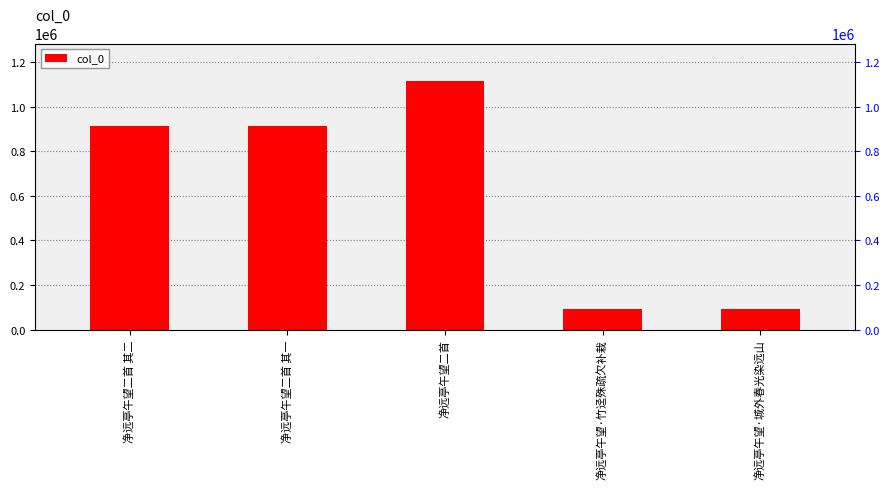

What is the difference between the maximum and minimum values?

1022938